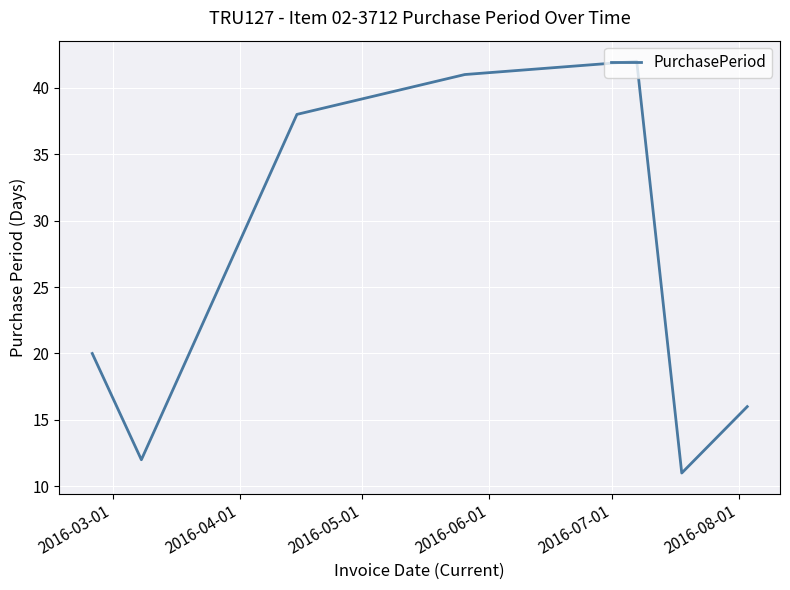

Count the number of data series in this chart.

1